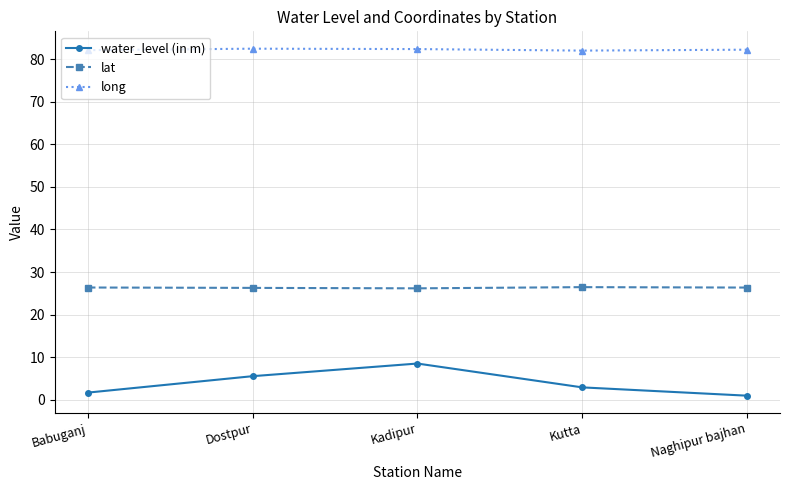

The value of lat at Kutta is 45.4. True or false?

False